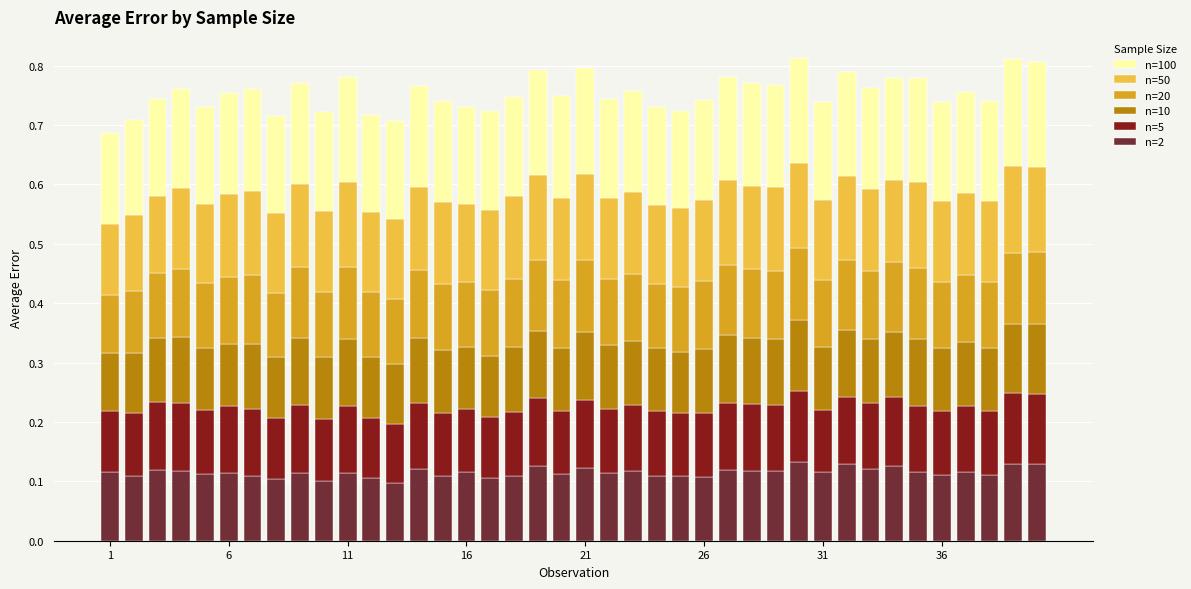

How many bars are there in total?

40